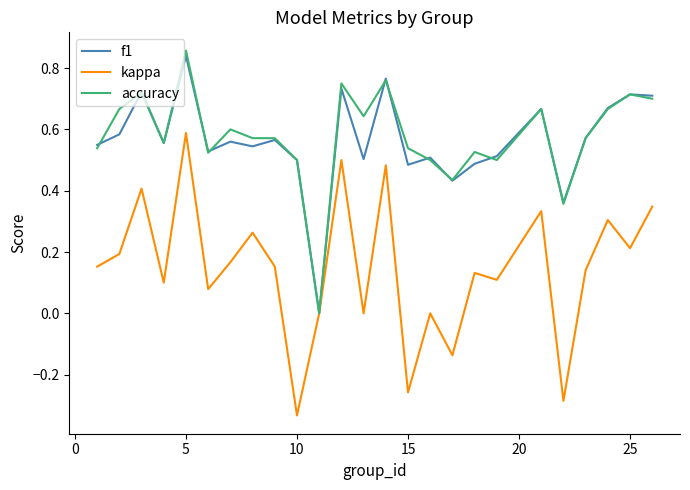

What is the sum of all f1 values?

14.1